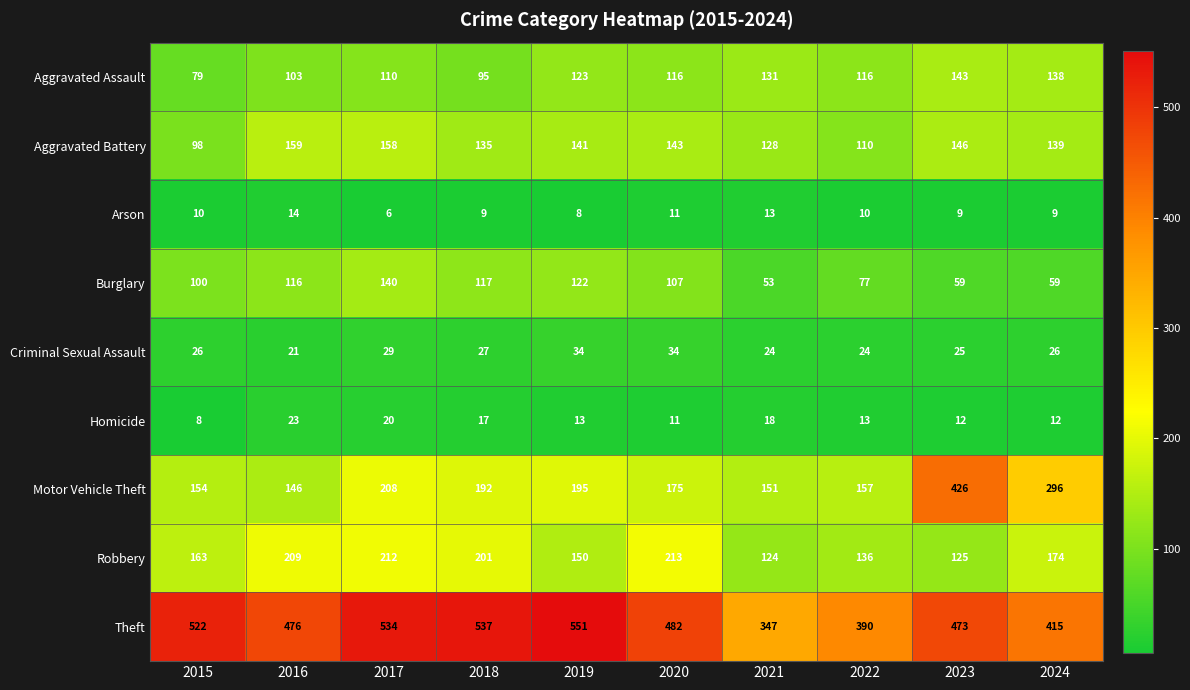

Between 2015 and 2020, which series saw the biggest shift?

Robbery